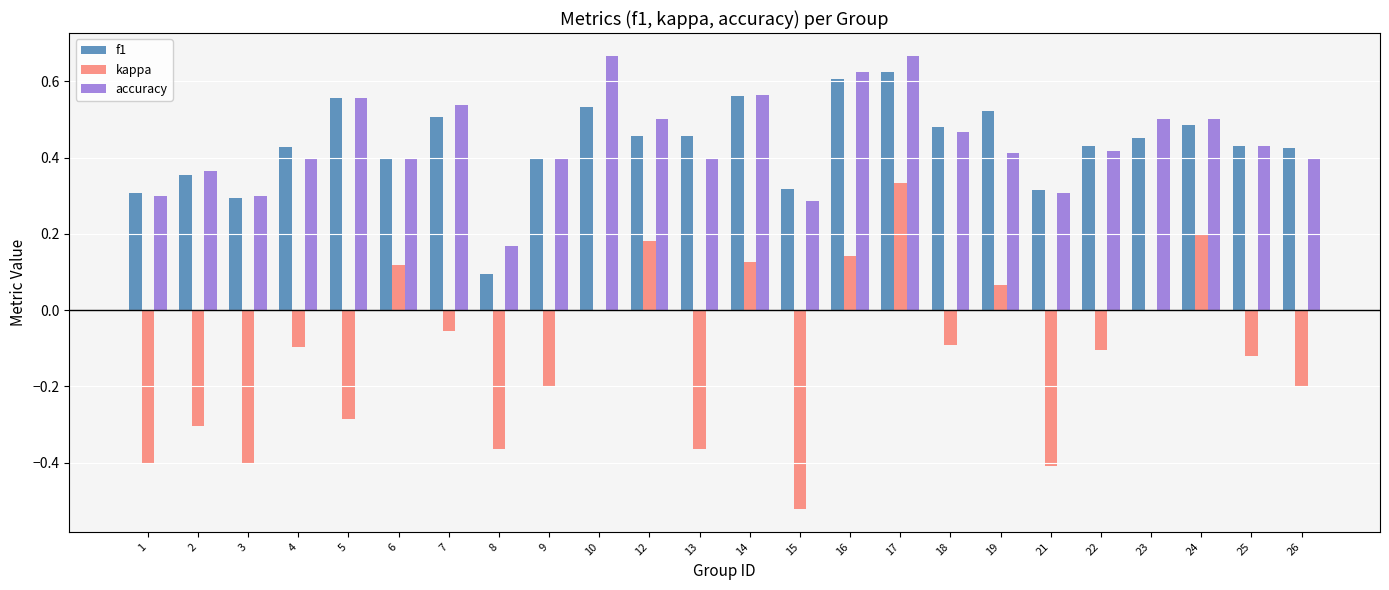

Which series changed the most between 24 and 26?

kappa